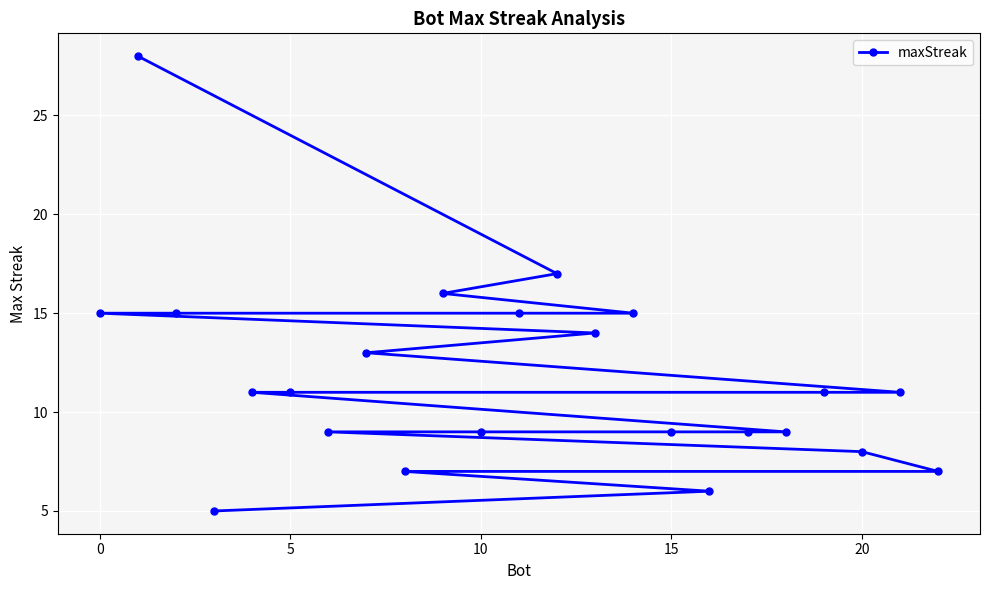

Count the number of data series in this chart.

1